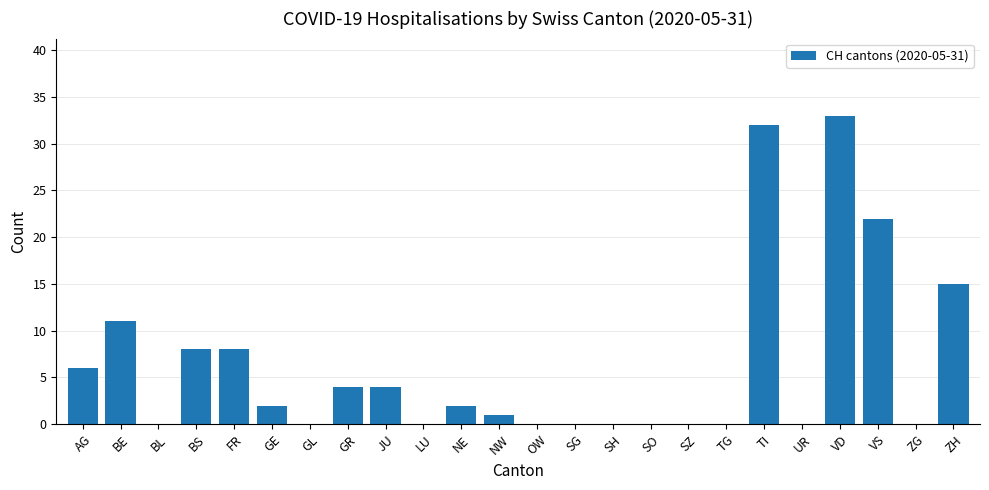

Reading left to right, what are all the values shown in this chart?

6	11	0	8	8	2	0	4	4	0	2	1	0	0	0	0	0	0	32	0	33	22	0	15